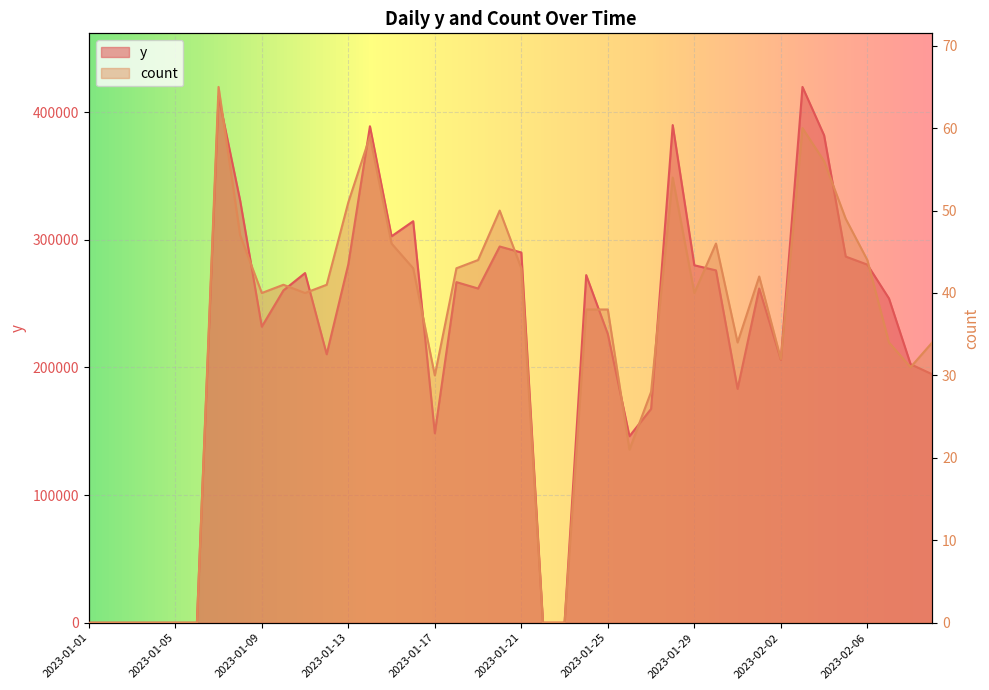

Read the count value at 2023-01-17, to the nearest 5.

30